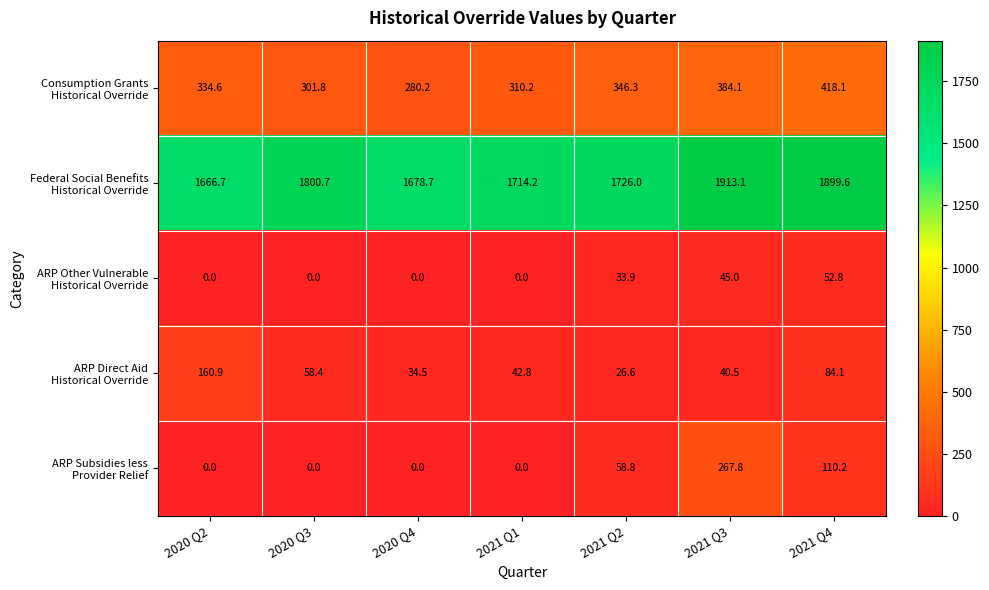

Which label corresponds to the largest value in the chart?

2021 Q3